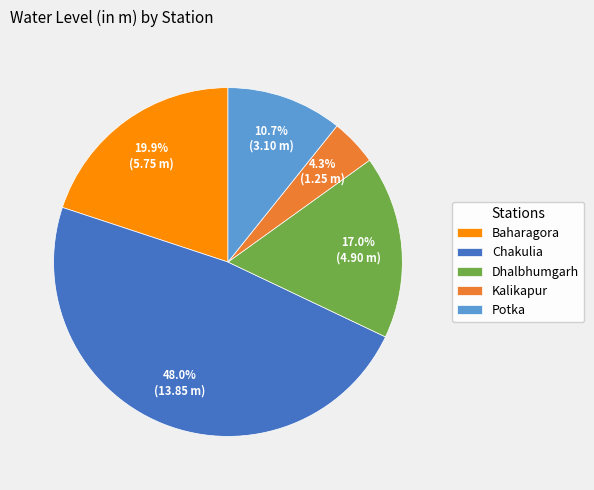

What is the largest slice in the pie chart?

Chakulia